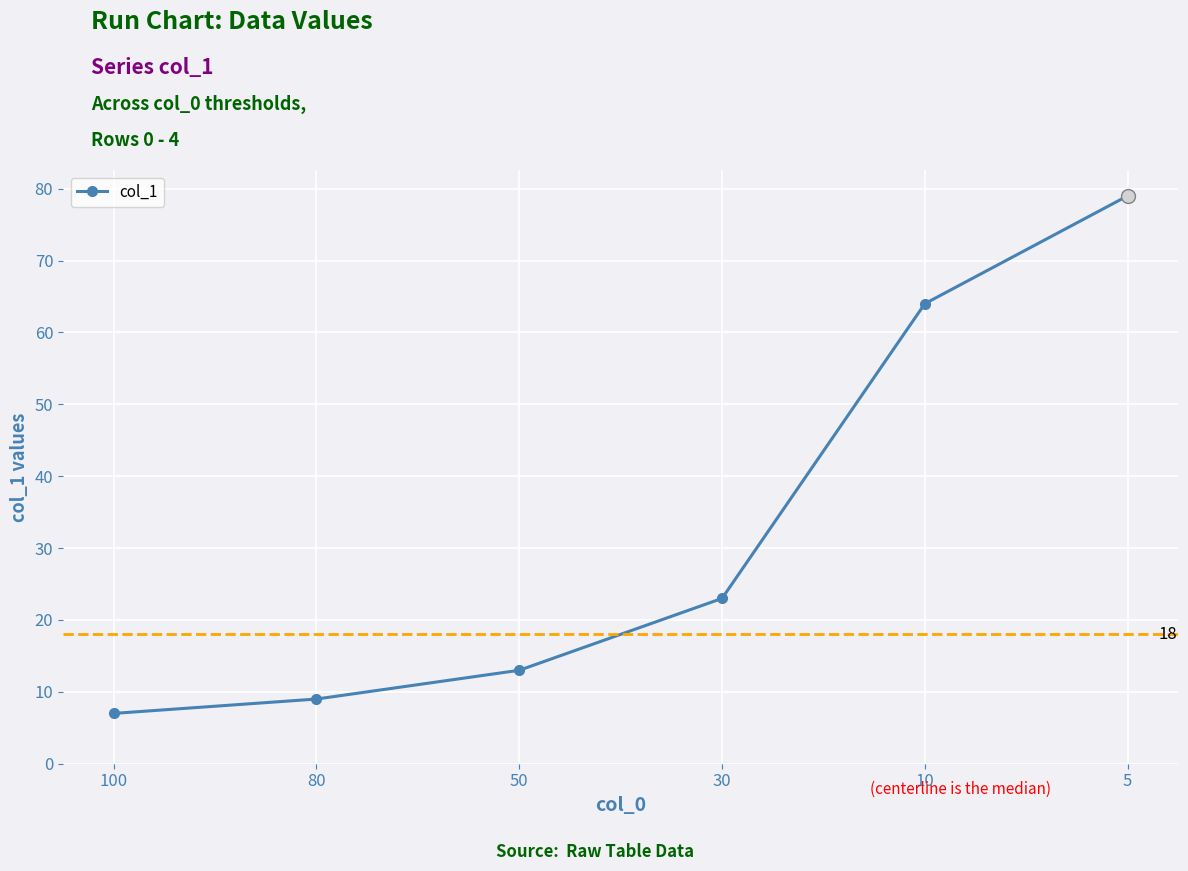

What is the ratio of the value at 50 to the value at 10?

0.2